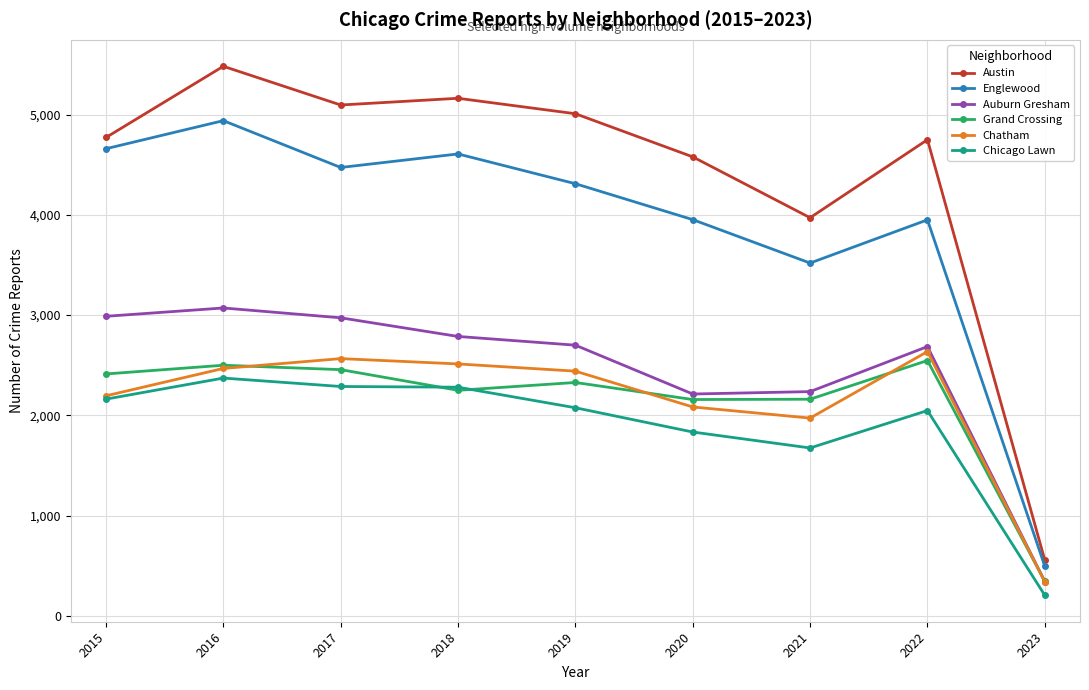

Does the chart have visible grid lines?

Yes